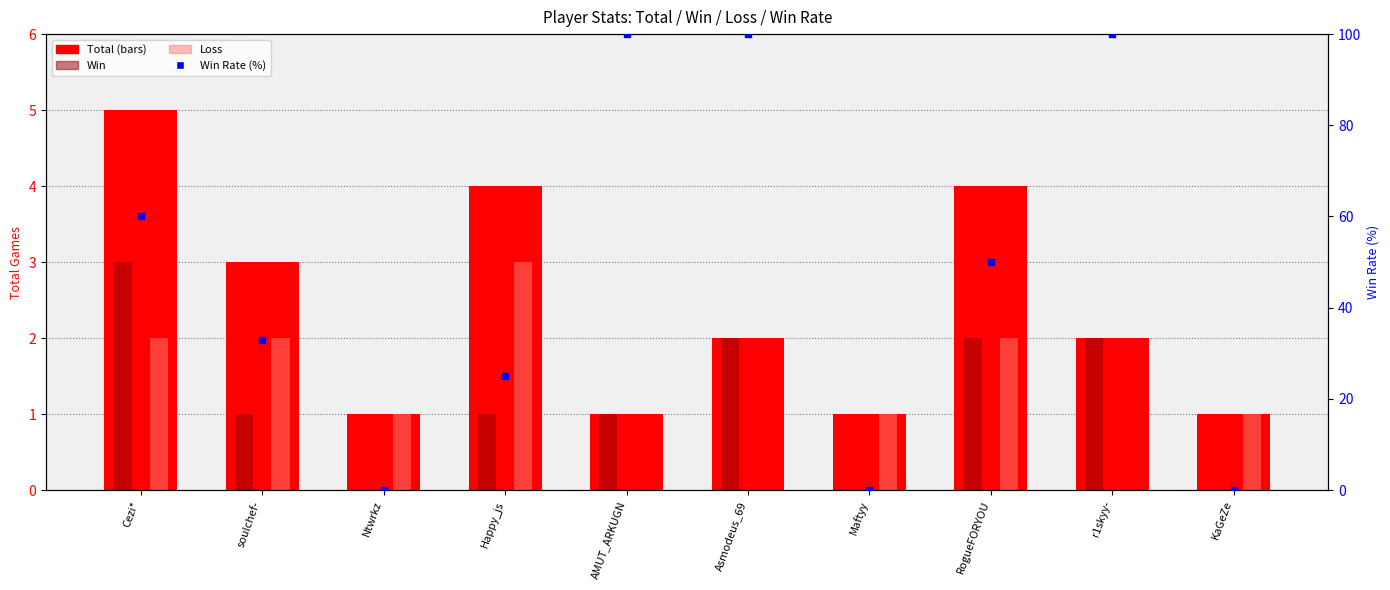

What are all the series names shown in the legend?

Total, Win, Loss, Rate